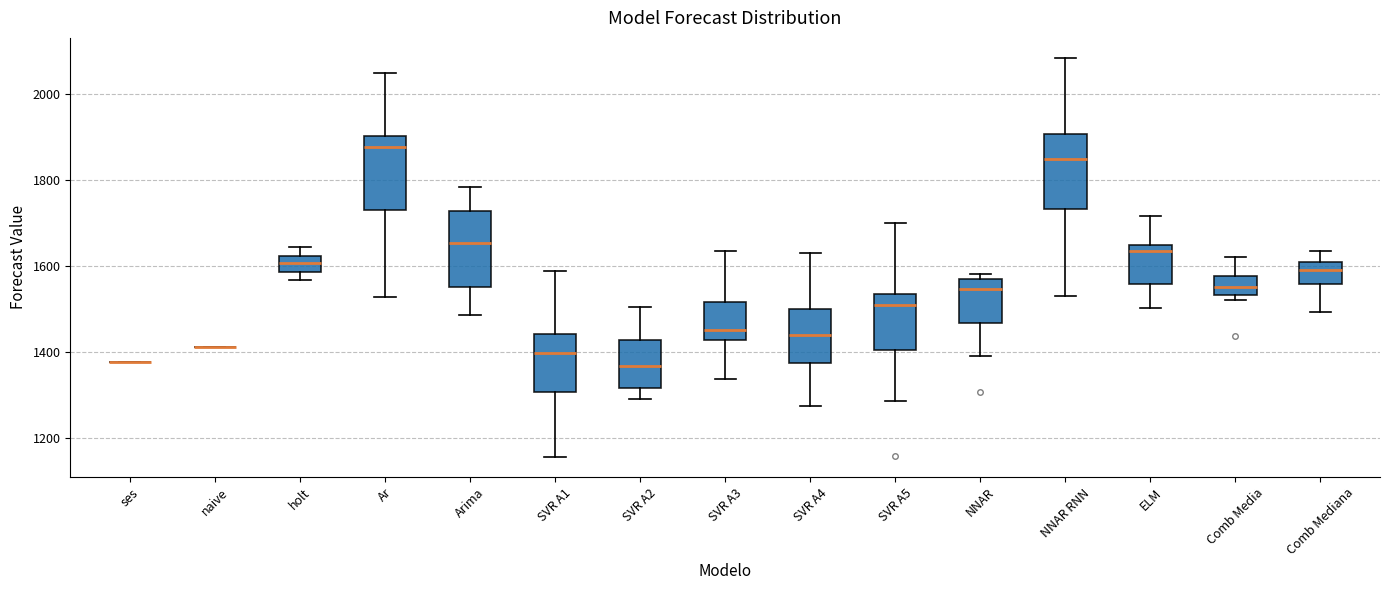

Reading left to right, read every box against the y-axis: the position of its median line, the range the box covers, and the ends of its whiskers. The values are not printed on the chart, so give them approximately, as read against the axis.

ses: box collapsed to a line at 1380, whiskers 1380 to 1380
naive: box collapsed to a line at 1420, whiskers 1420 to 1420
holt: median 1600, box 1580 to 1620, whiskers 1560 to 1640
Ar: median 1880, box 1740 to 1900, whiskers 1520 to 2060
Arima: median 1660, box 1560 to 1720, whiskers 1480 to 1780
SVR A1: median 1400, box 1300 to 1440, whiskers 1160 to 1580
SVR A2: median 1360, box 1320 to 1420, whiskers 1280 to 1500
SVR A3: median 1460, box 1420 to 1520, whiskers 1340 to 1640
SVR A4: median 1440, box 1380 to 1500, whiskers 1280 to 1640
SVR A5: median 1500, box 1400 to 1540, whiskers 1280 to 1700
NNAR: median 1540, box 1460 to 1580, whiskers 1400 to 1580 (just above the box's upper edge)
NNAR RNN: median 1840, box 1740 to 1900, whiskers 1540 to 2080
ELM: median 1640 (just below the box's upper edge), box 1560 to 1640, whiskers 1500 to 1720
Comb Media: median 1560, box 1540 to 1580, whiskers 1520 to 1620
Comb Mediana: median 1600 (inside the box), box 1560 to 1600, whiskers 1500 to 1640